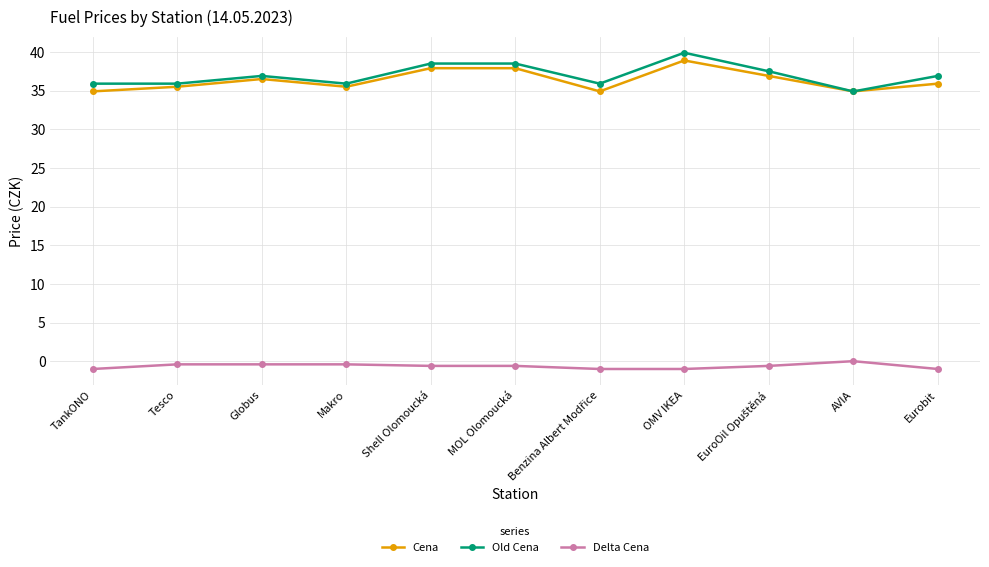

Read the Delta Cena value at TankONO.

-1.0